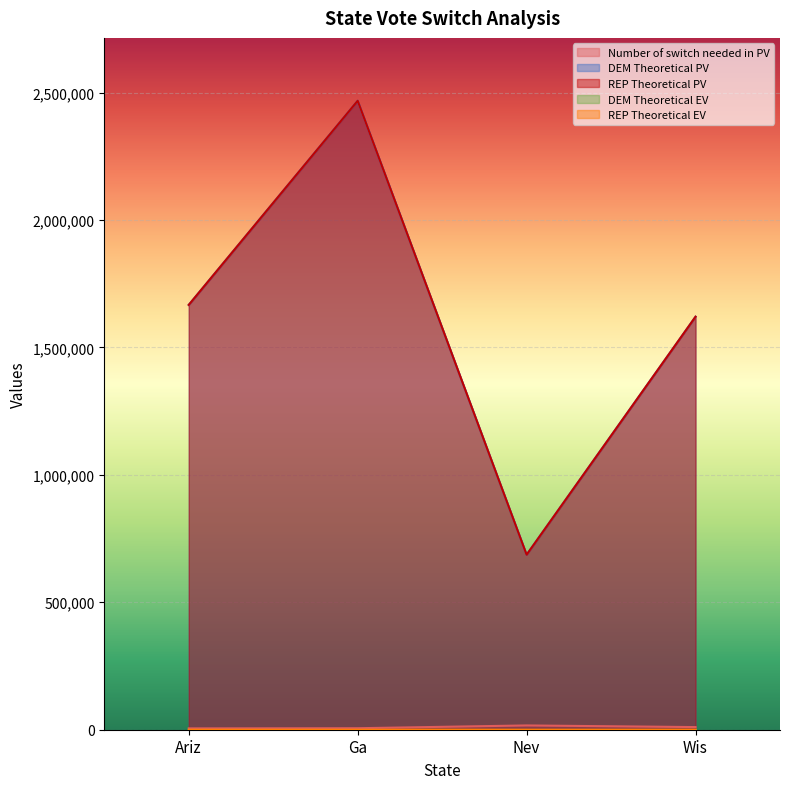

At which category does DEM Theoretical PV reach its first local valley?

Nev